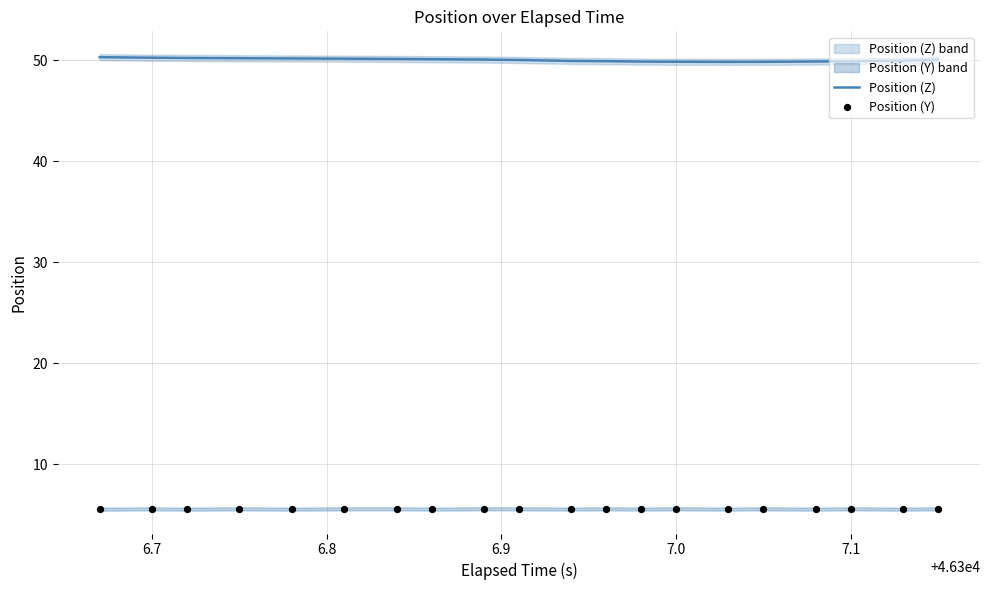

What are all the series names shown in the legend?

Position (Z), Position (Y)